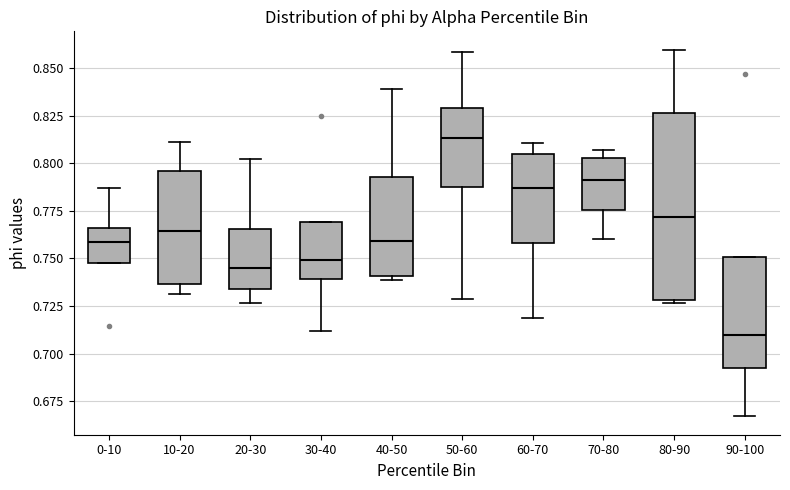

Where does the upper whisker of the box for 10-20 end on the y-axis? The values are not printed on the chart, so give them approximately, as read against the axis.

0.810